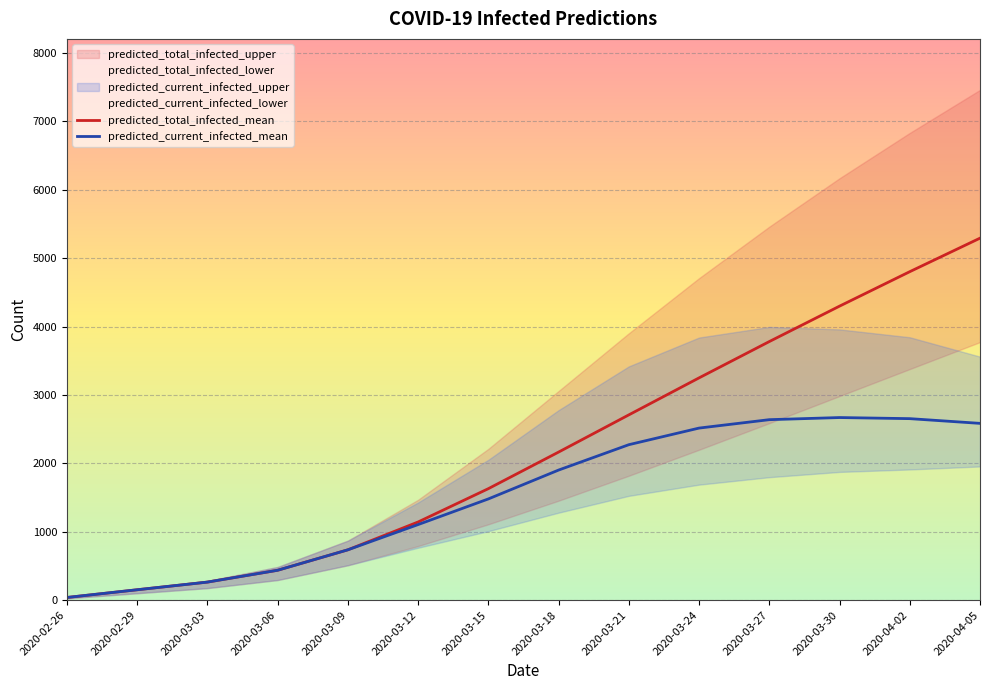

What is the smallest value displayed?

38